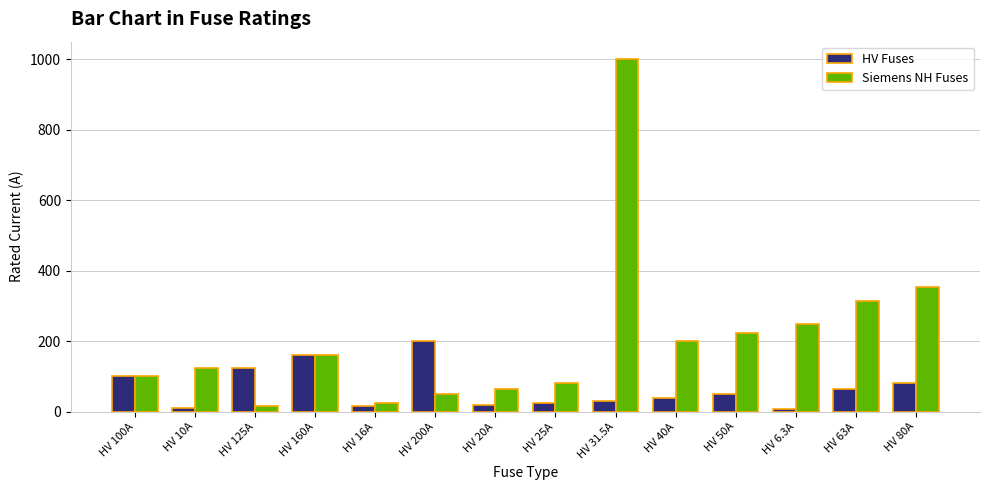

What is the value of the Siemens NH Fuses bar at the 7th from the left?

63.0